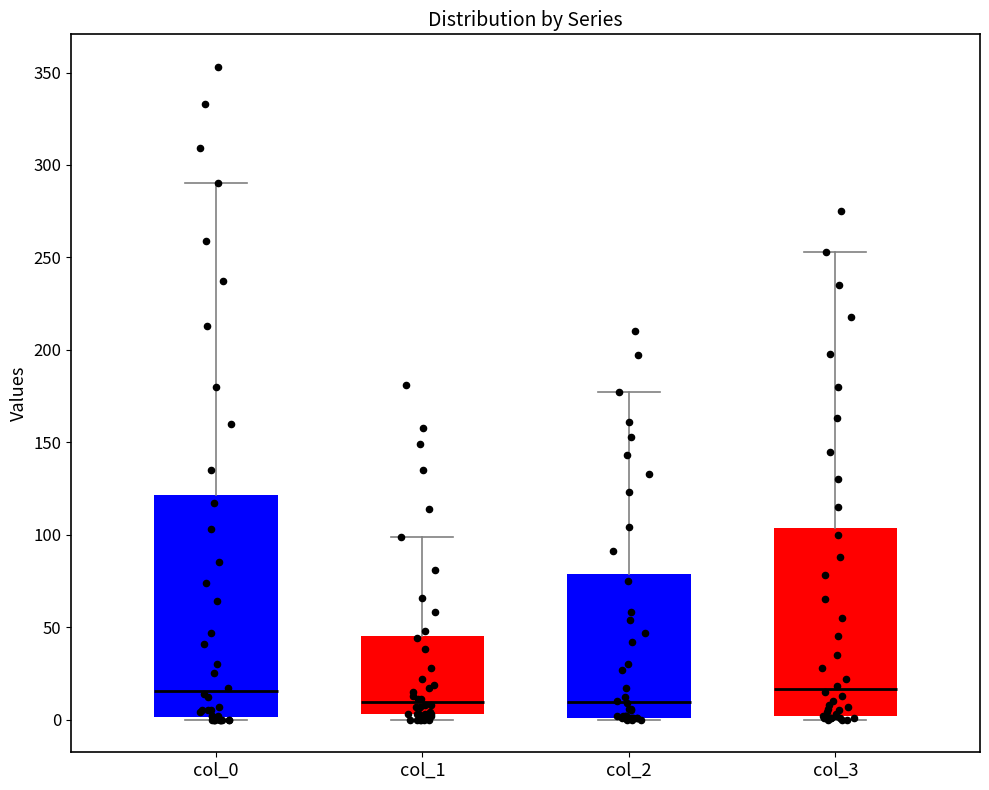

Comparing the boxes themselves (not the whiskers), which one is the tallest?

col_0